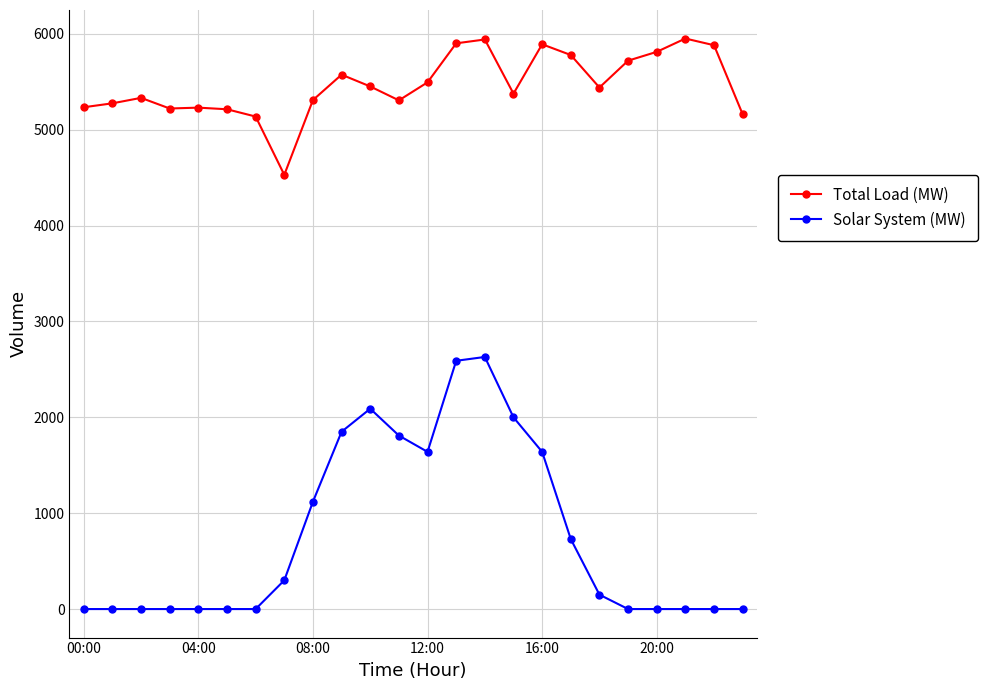

What is the lowest value of the Total Load (MW) series?

4530